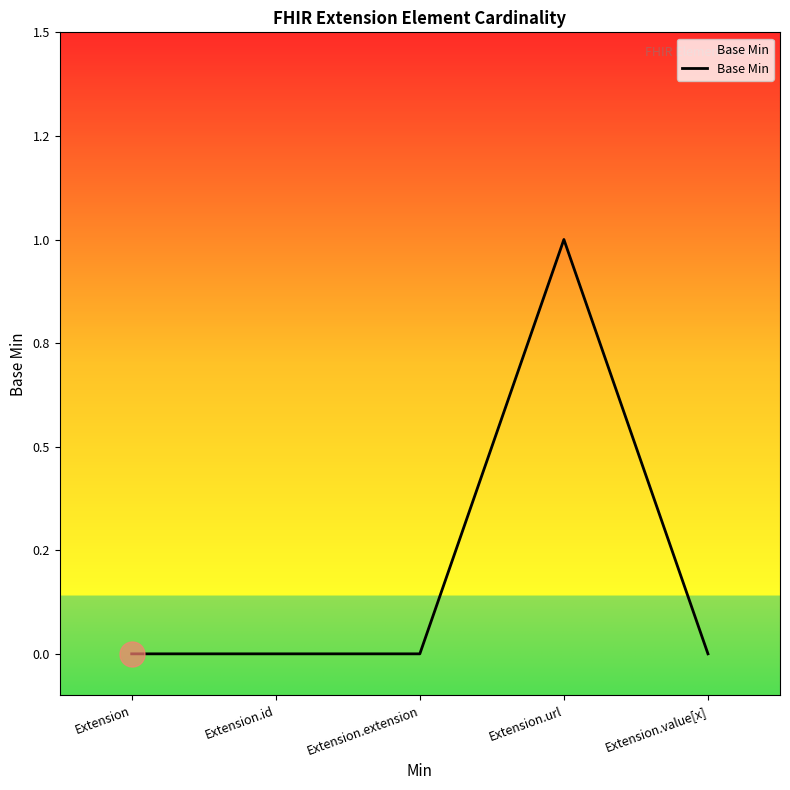

At which category does the chart reach its minimum across all series?

Extension